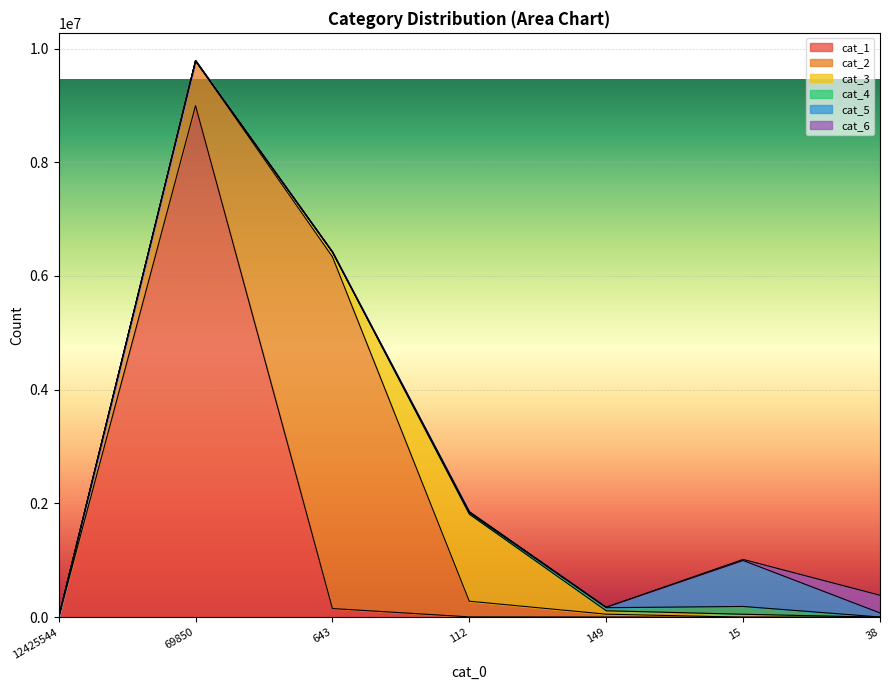

Is the value of cat_5 at 38 greater than the value of cat_6 at 643?

Yes